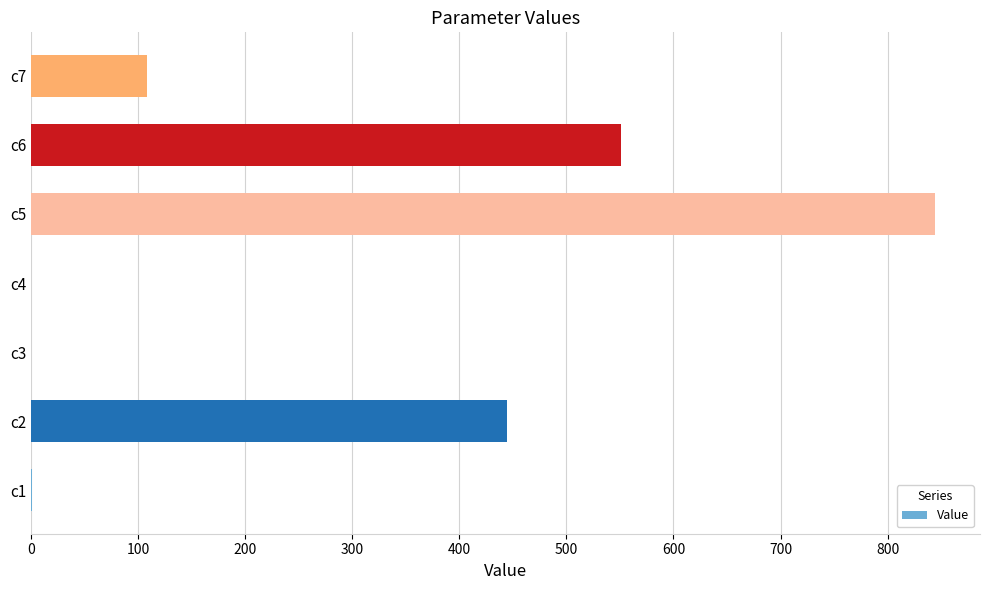

What is the maximum value shown in the chart?

844.1